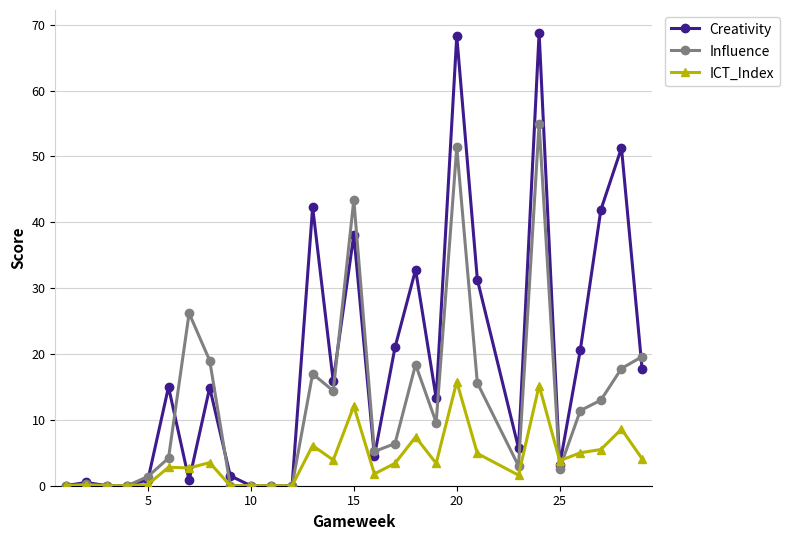

How many lines are shown in the chart?

3